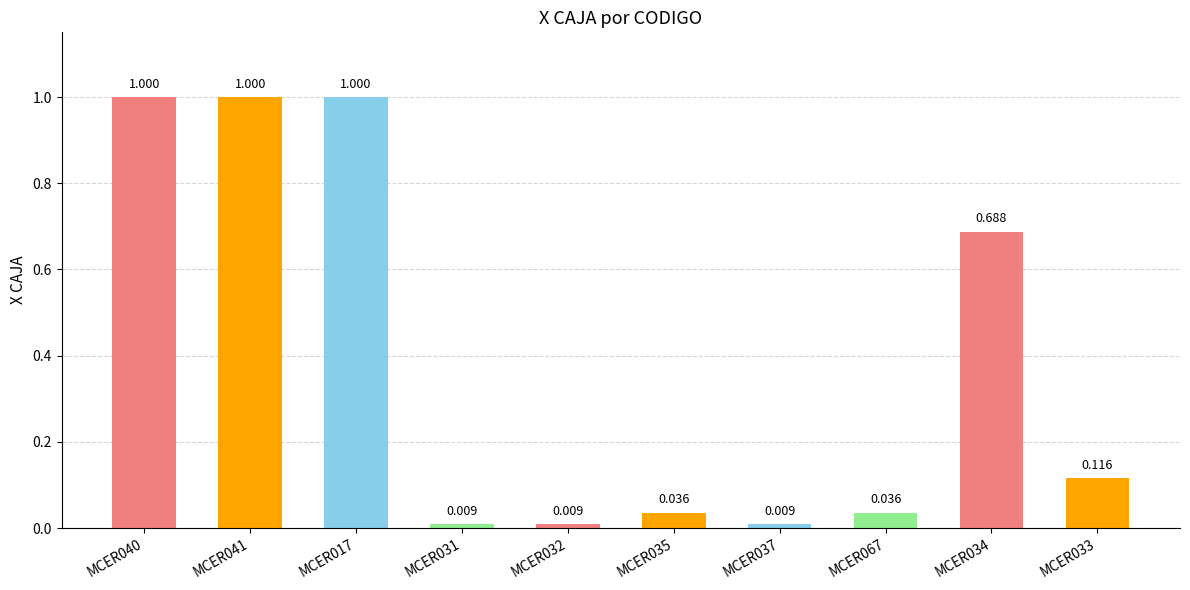

Reading right to left, list all the values displayed in this chart.

MCER033=0.1	MCER034=0.7	MCER067=0.0	MCER037=0.0	MCER035=0.0	MCER032=0.0	MCER031=0.0	MCER017=1.0	MCER041=1.0	MCER040=1.0